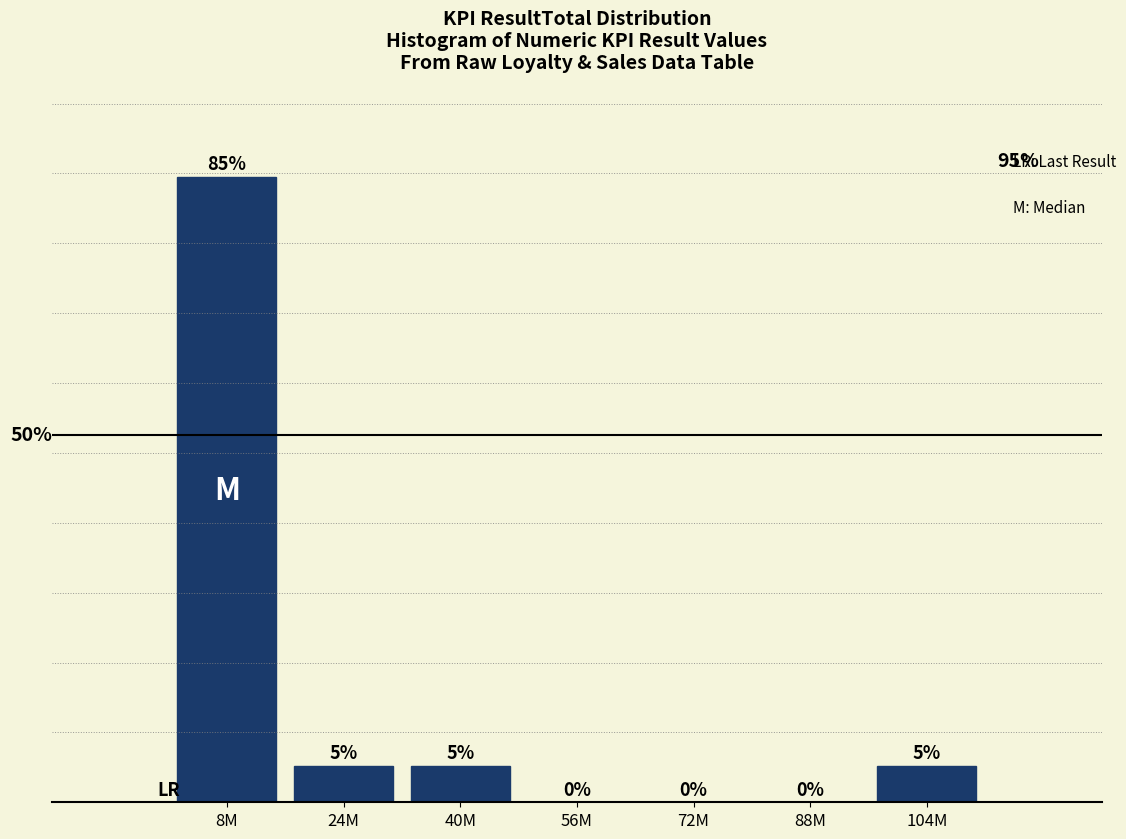

Are the bars horizontal?

No